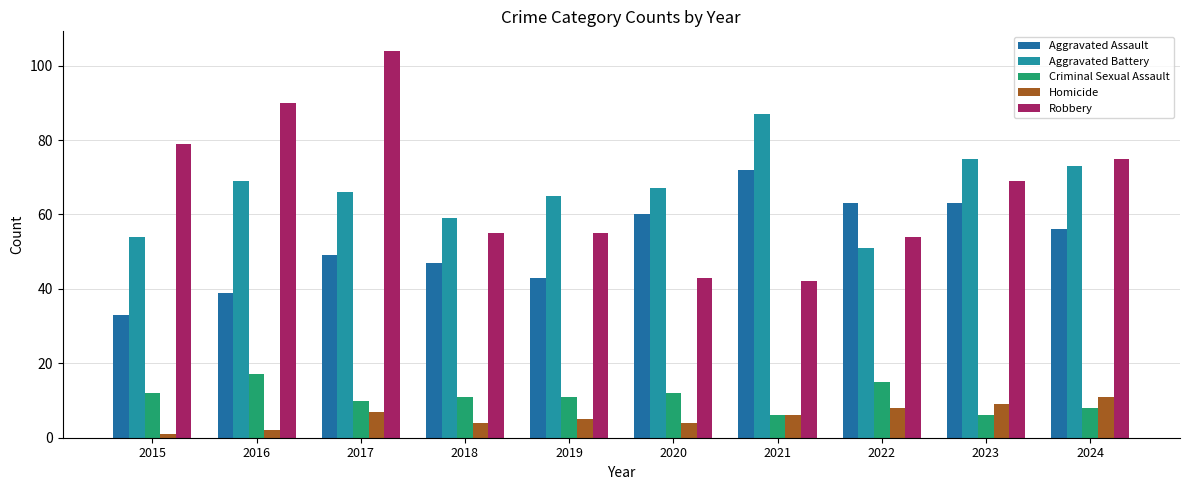

Which series changed the most between 2015 and 2021?

Aggravated Assault